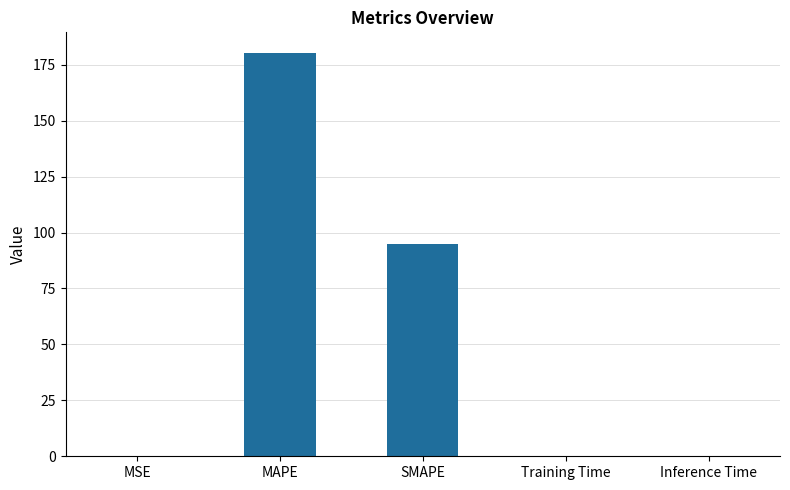

What is the greatest value displayed?

180.5